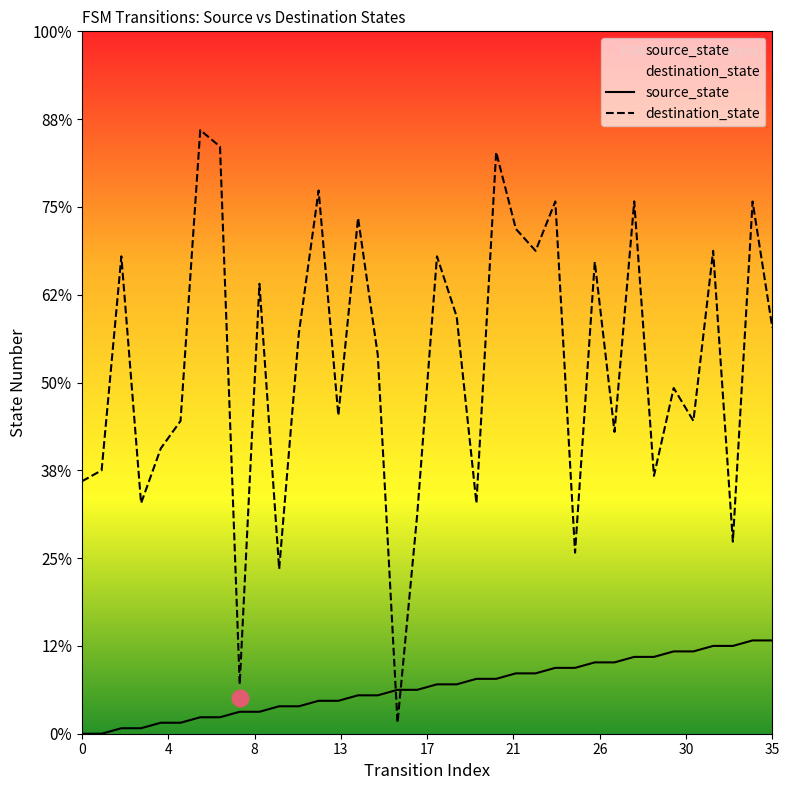

What is the lowest value of the destination_state series?

2